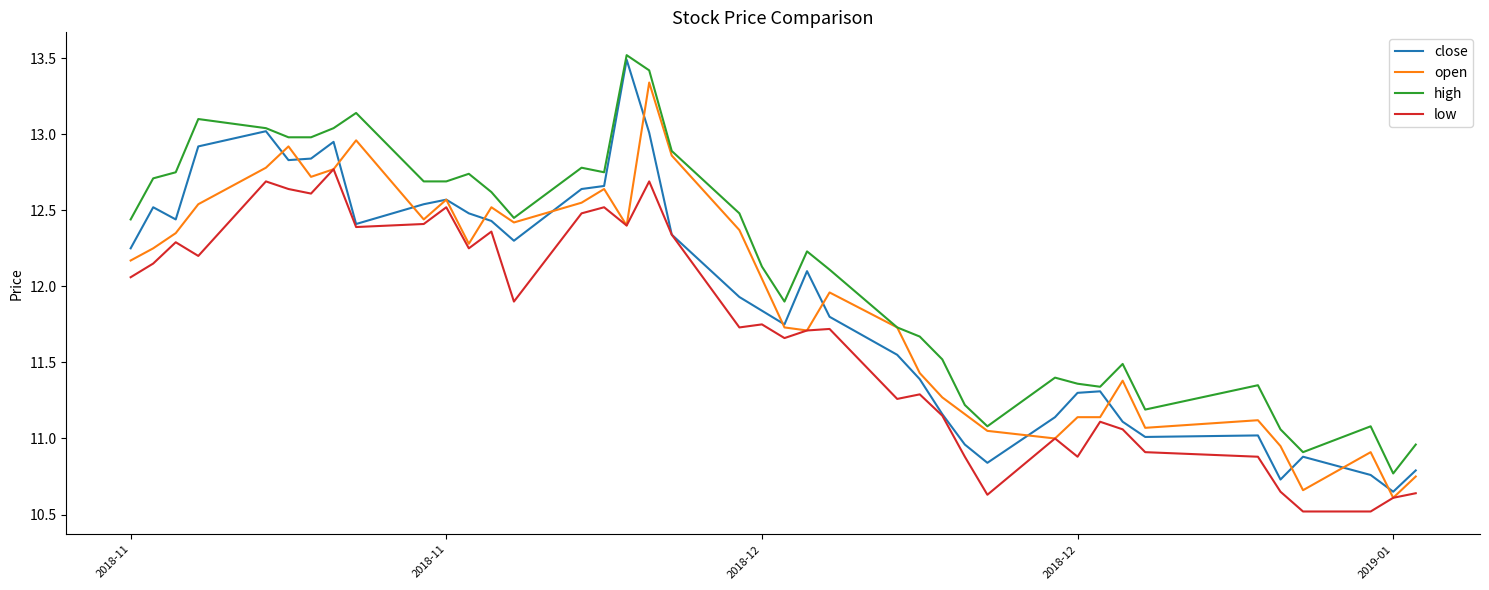

What is the maximum value shown in the chart?

13.5